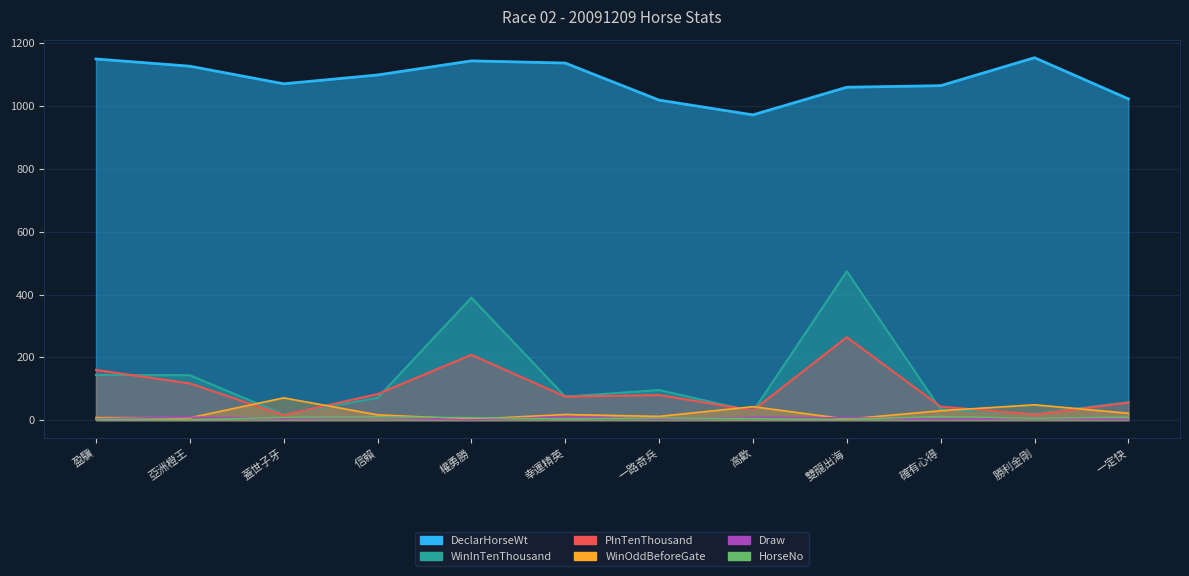

What is the difference between the highest and lowest values at 蓋世子牙?

1065.0